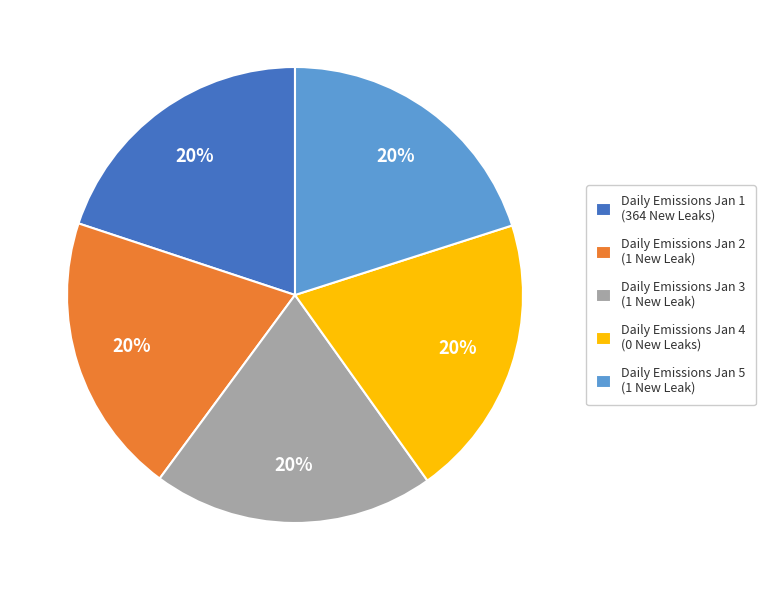

Approximately how many times larger is the value at Daily Emissions Jan 1 (364 New Leaks) compared to Daily Emissions Jan 2 (1 New Leak)?

1.0